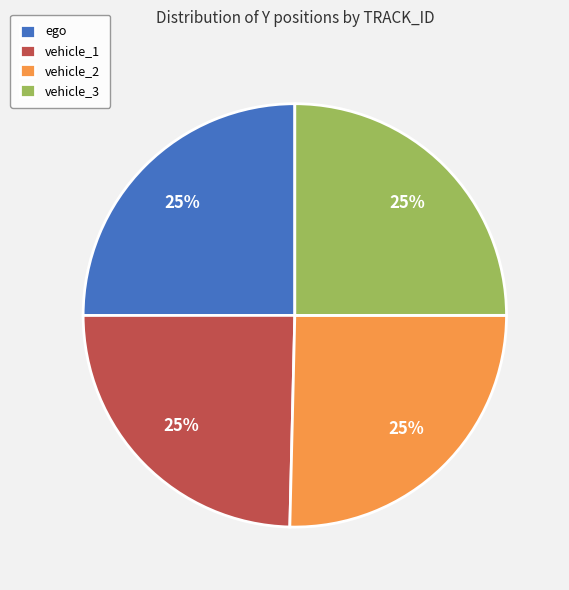

Count the number of slices in the pie.

4